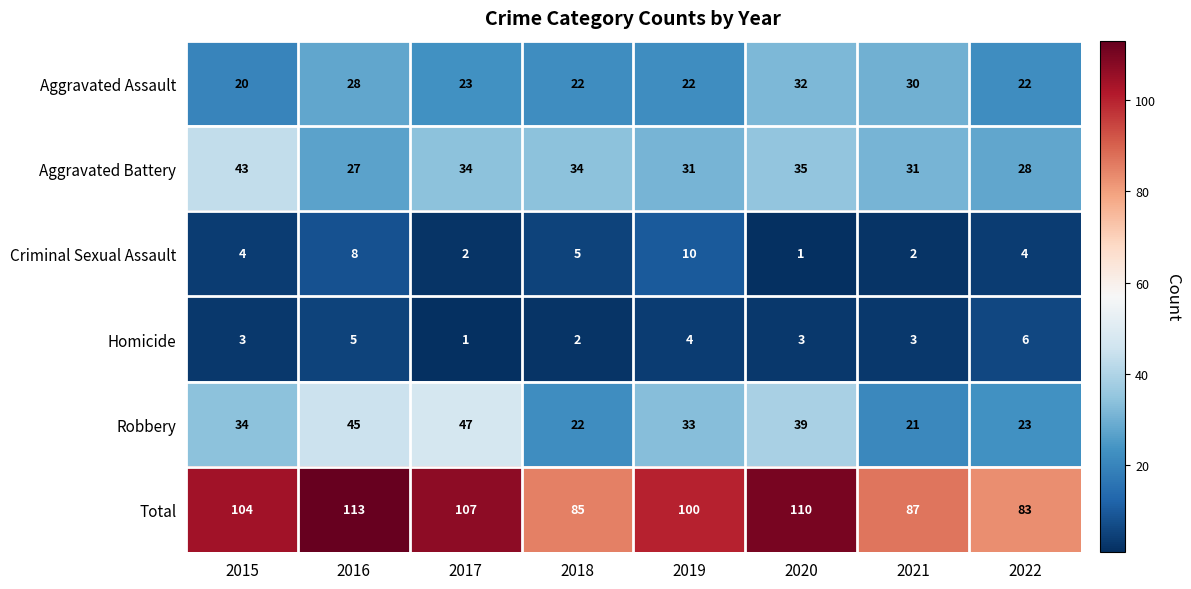

How many series are shown in this chart?

6